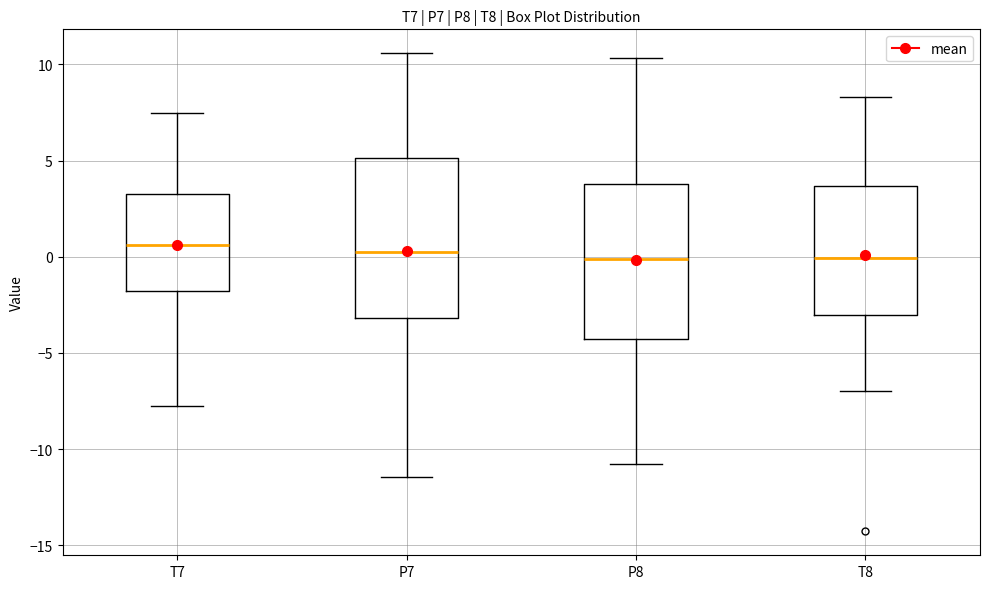

Where does the median line of the box for T8 sit on the y-axis? The values are not printed on the chart, so give them approximately, as read against the axis.

0.0